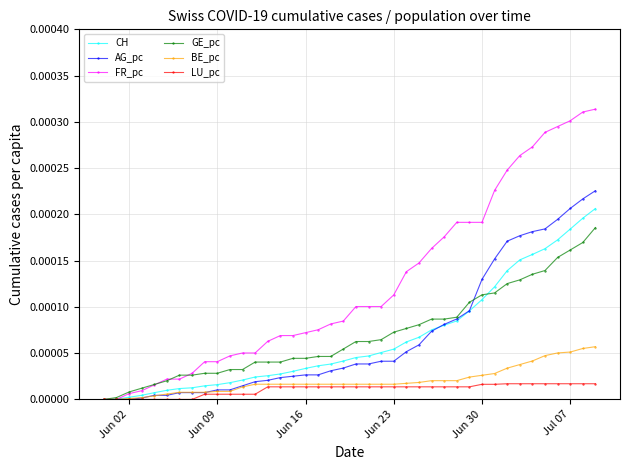

Rank the series by their maximum value, from highest to lowest.

FR_pc, AG_pc, CH, GE_pc, BE_pc, LU_pc